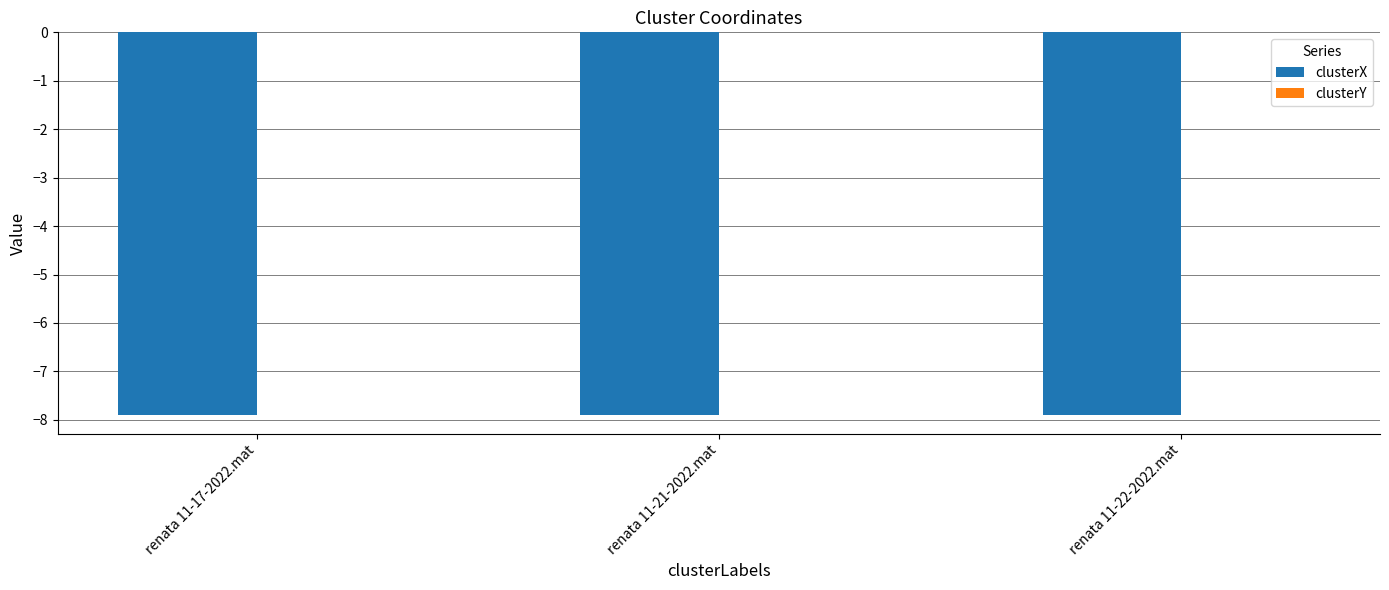

How many groups of bars are there?

3